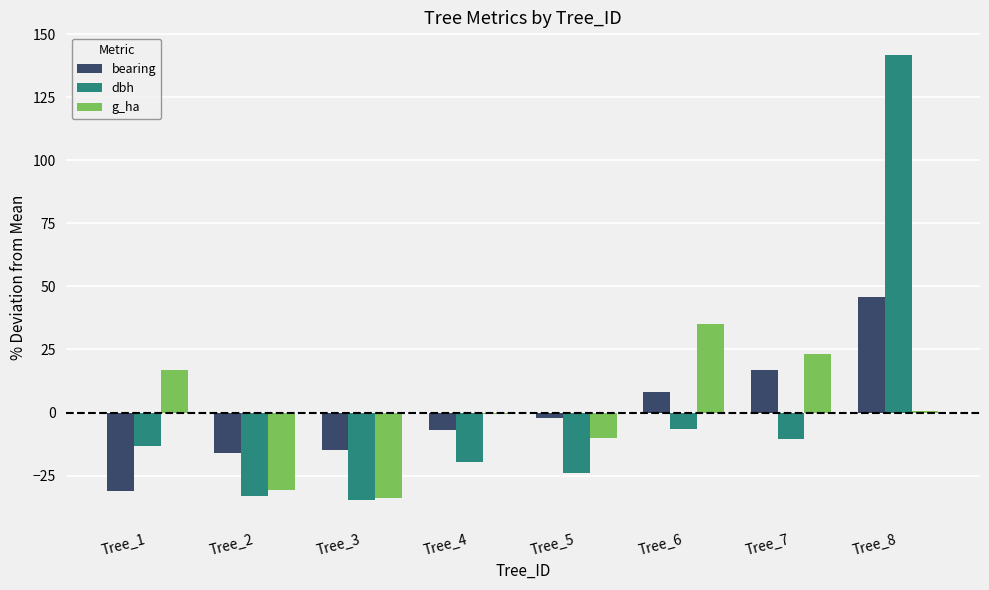

Is it true that bearing equals -17.7 at Tree_1?

False